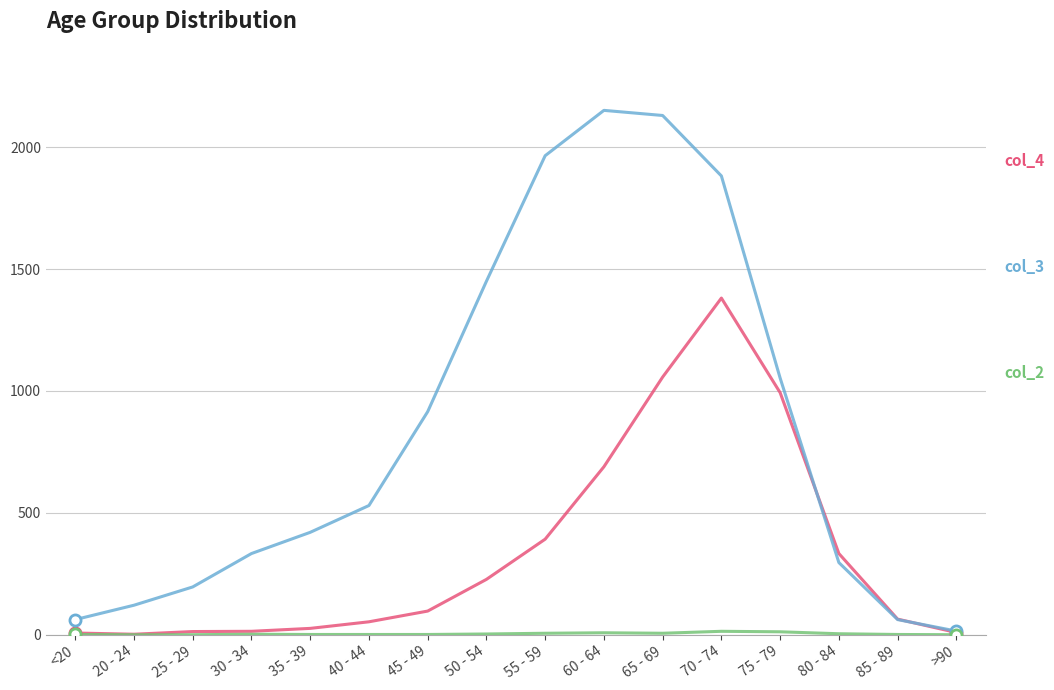

Does the chart have visible grid lines?

Yes